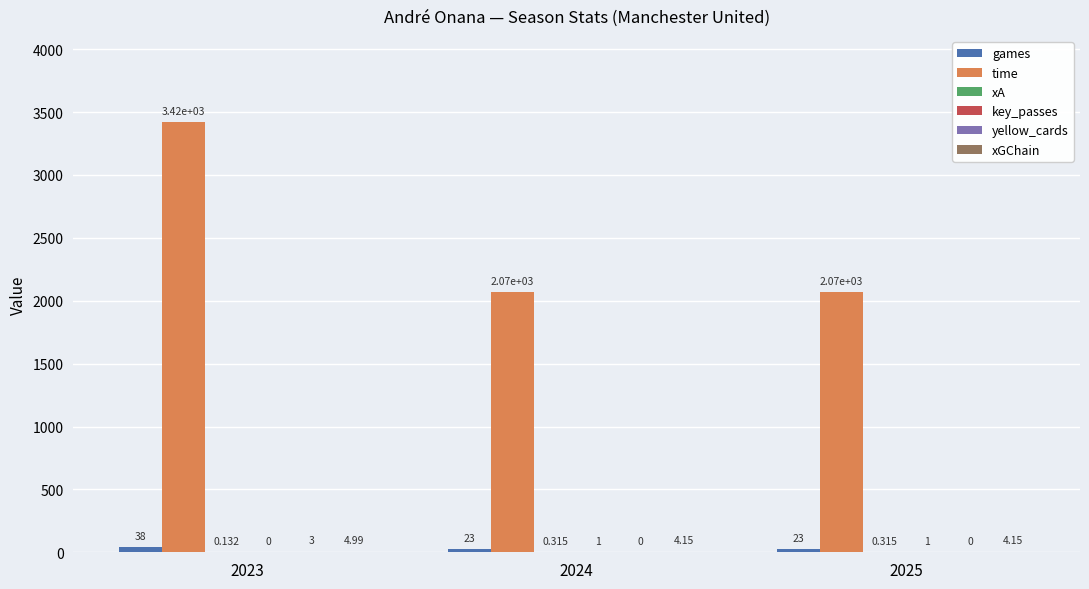

Which series has the largest total across all categories?

time